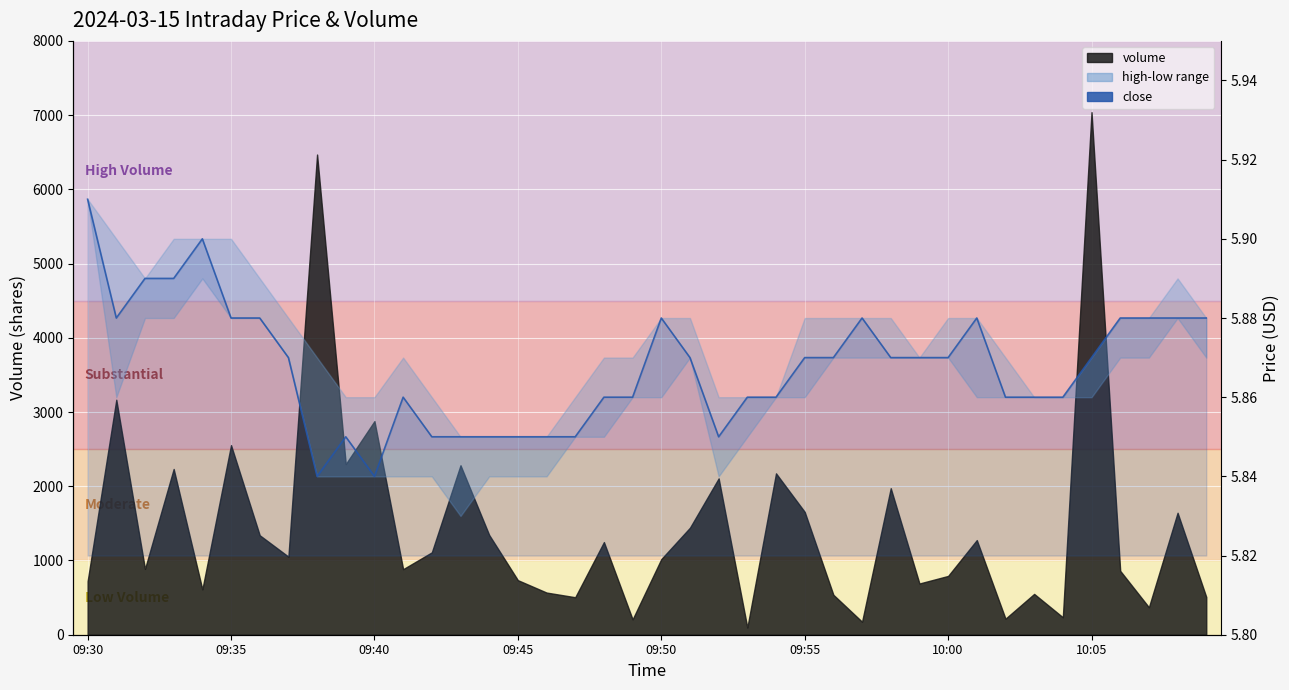

Approximately how many times larger is the value at 10:00 compared to 09:30?

1.0